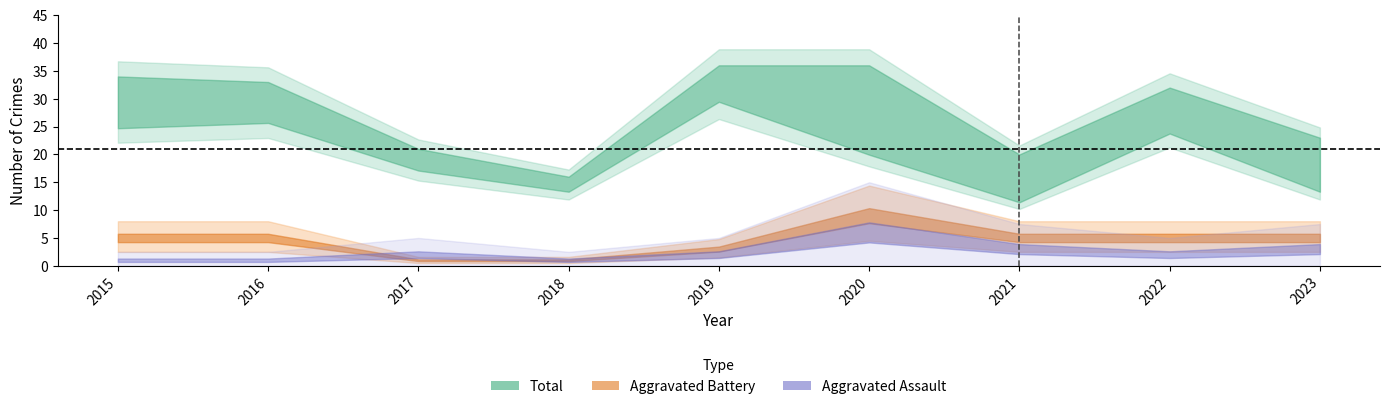

Read the Aggravated Battery value at 2022.

5